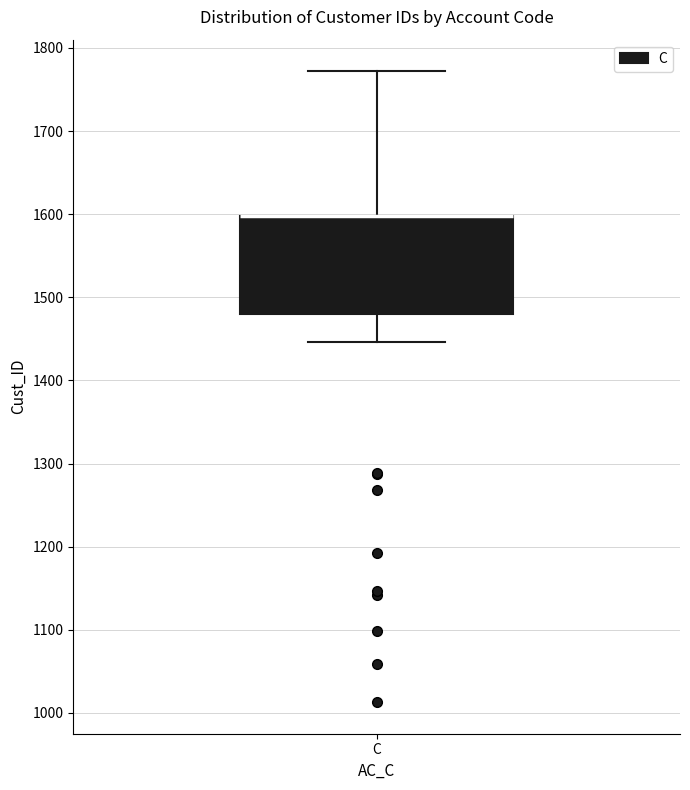

Where is the upper edge of the box for C on the y-axis? The values are not printed on the chart, so give them approximately, as read against the axis.

1600